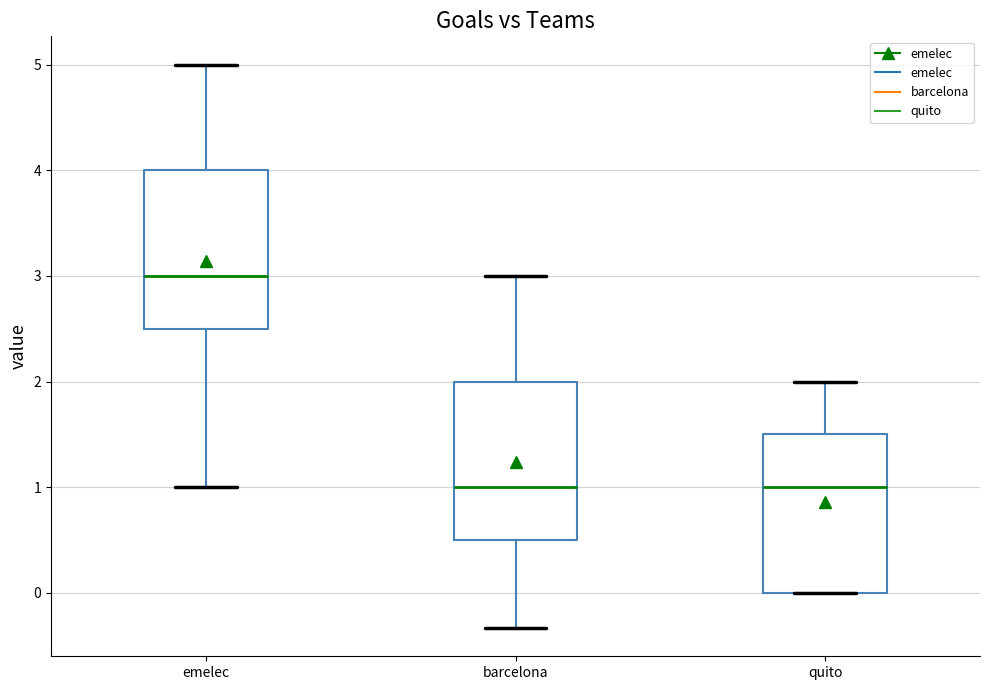

Reading left to right, transcribe this box plot: for each box, give where its median line is, the range the box spans, and where its two whiskers end, as read against the y-axis. The values are not printed on the chart, so give them approximately, as read against the axis.

emelec: median 3.0, box 2.5 to 4.0, whiskers 1.0 to 5.0
barcelona: median 1.0, box 0.5 to 2.0, whiskers -0.3 to 3.0
quito: median 1.0, box 0.0 to 1.5, whiskers 0.0 to 2.0